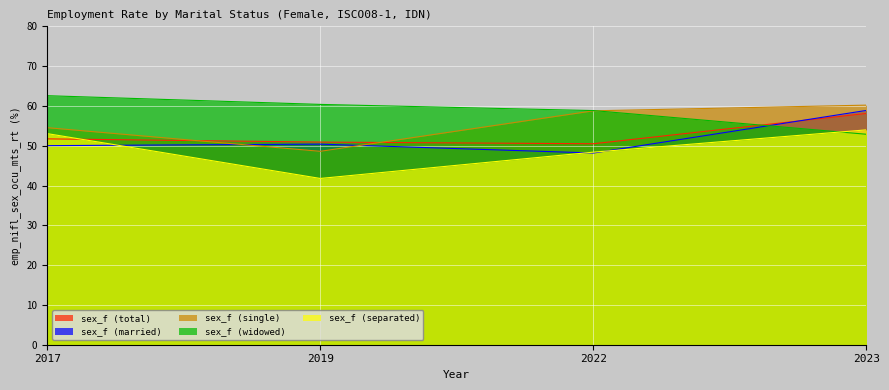

What is the difference between the second highest and second lowest values in the sex_f (total) series?

0.8